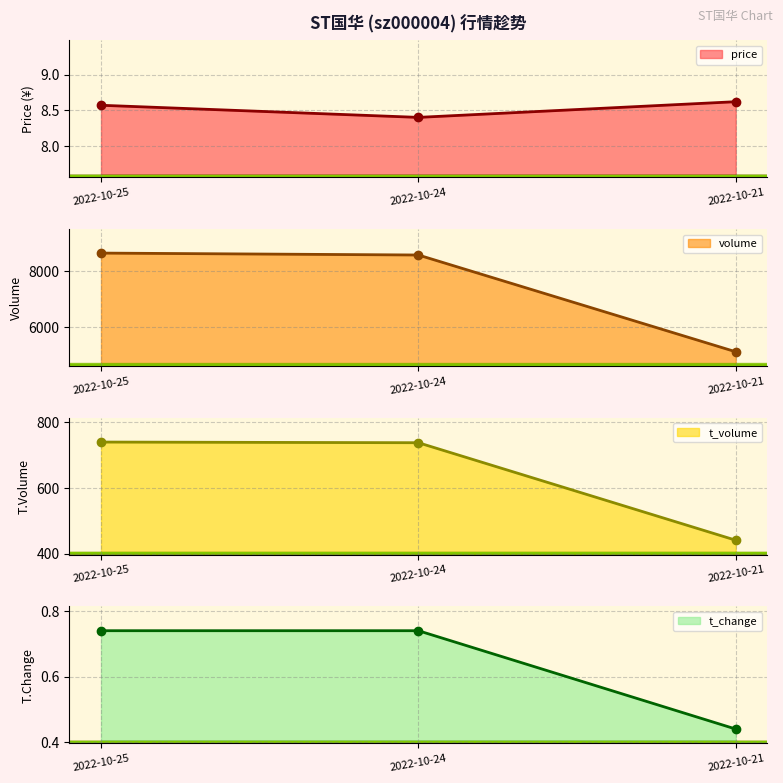

How many data points in volume are above 8588?

1